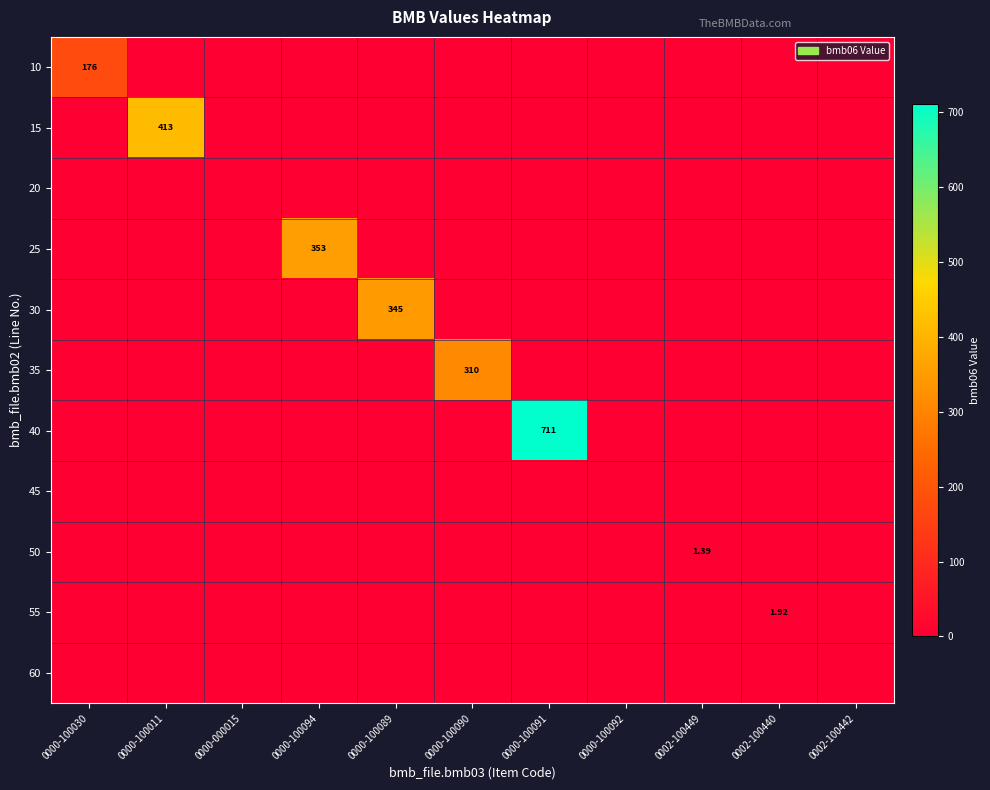

Which label corresponds to the largest value in the chart?

0000-100091